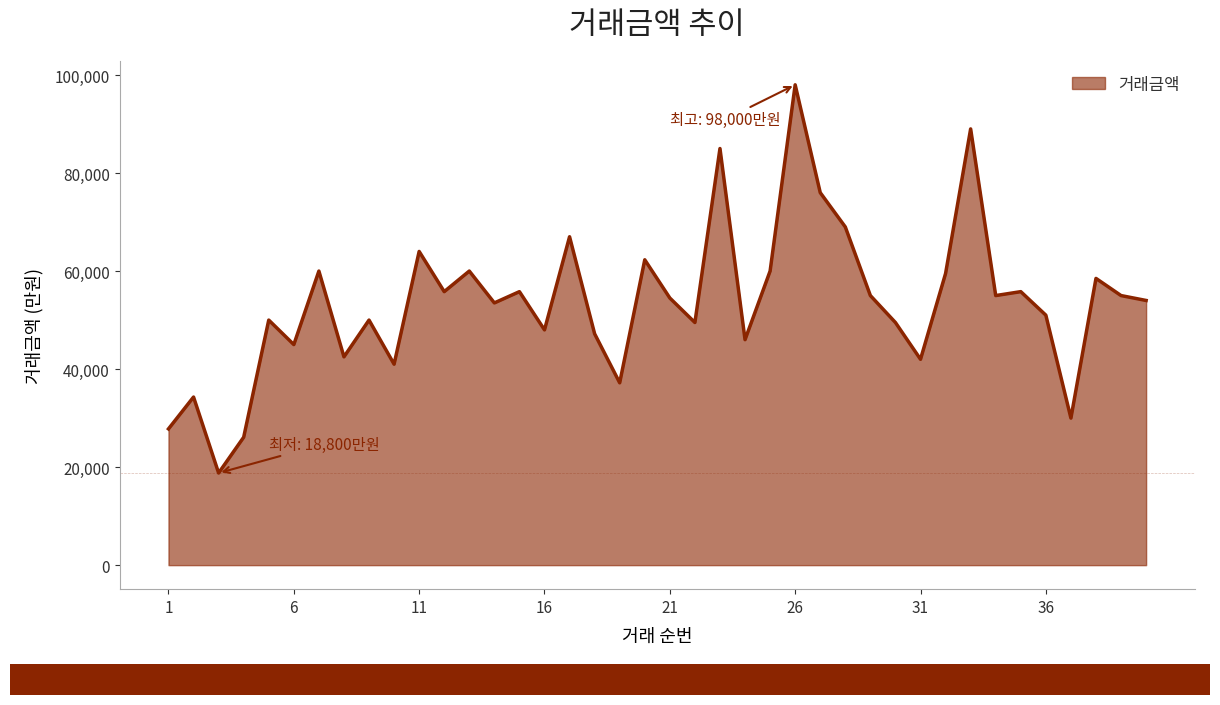

What is the minimum value shown in the chart?

18800